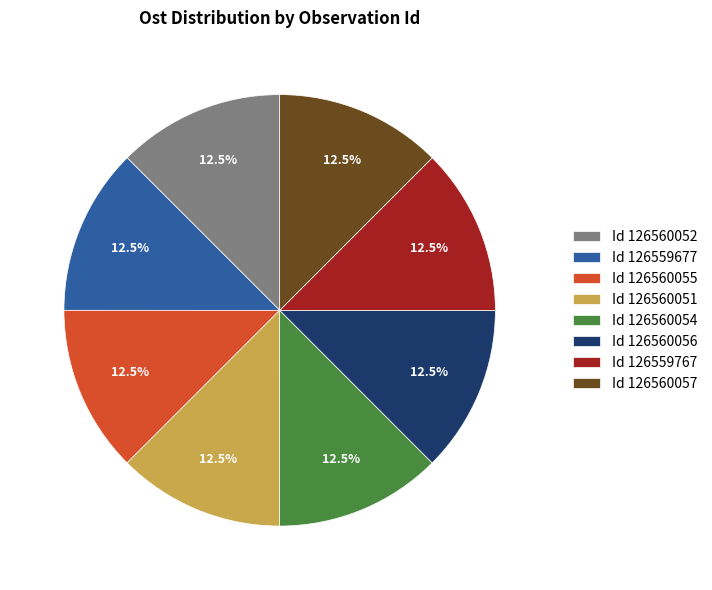

Approximately how many times larger is the value at Id 126560052 compared to Id 126560055?

1.0